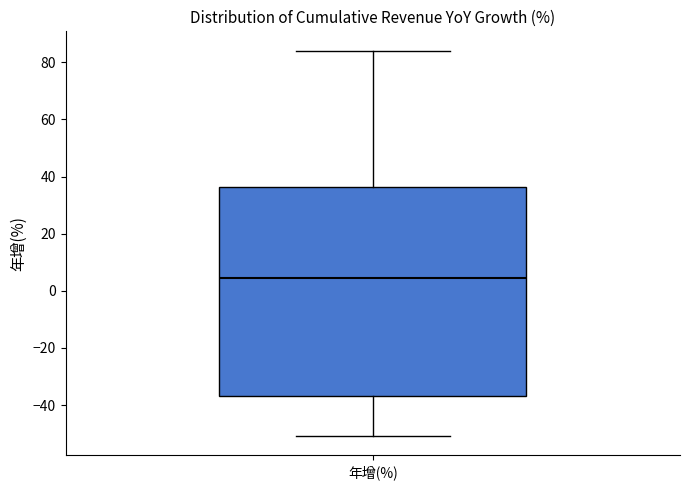

Read this box plot against the y-axis: the position of the median line, the range covered by the box, and the ends of both whiskers. The values are not printed on the chart, so give them approximately, as read against the axis.

median 4, box -36 to 36, whiskers -50 to 84